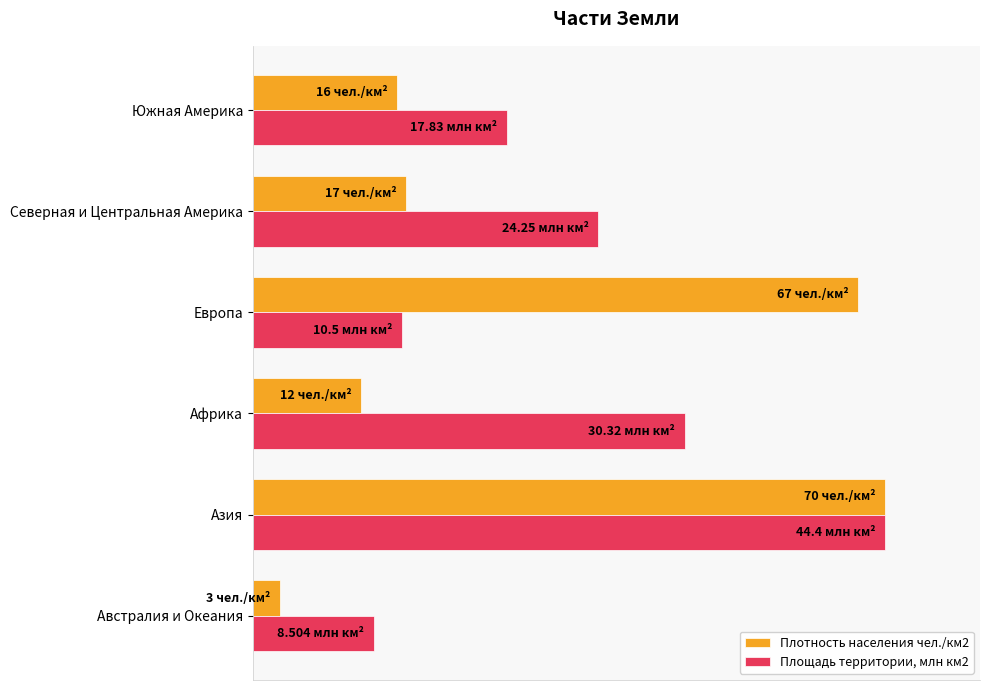

List the series in order of their peak value, highest first.

Плотность населения чел./км2, Площадь территории, млн км2